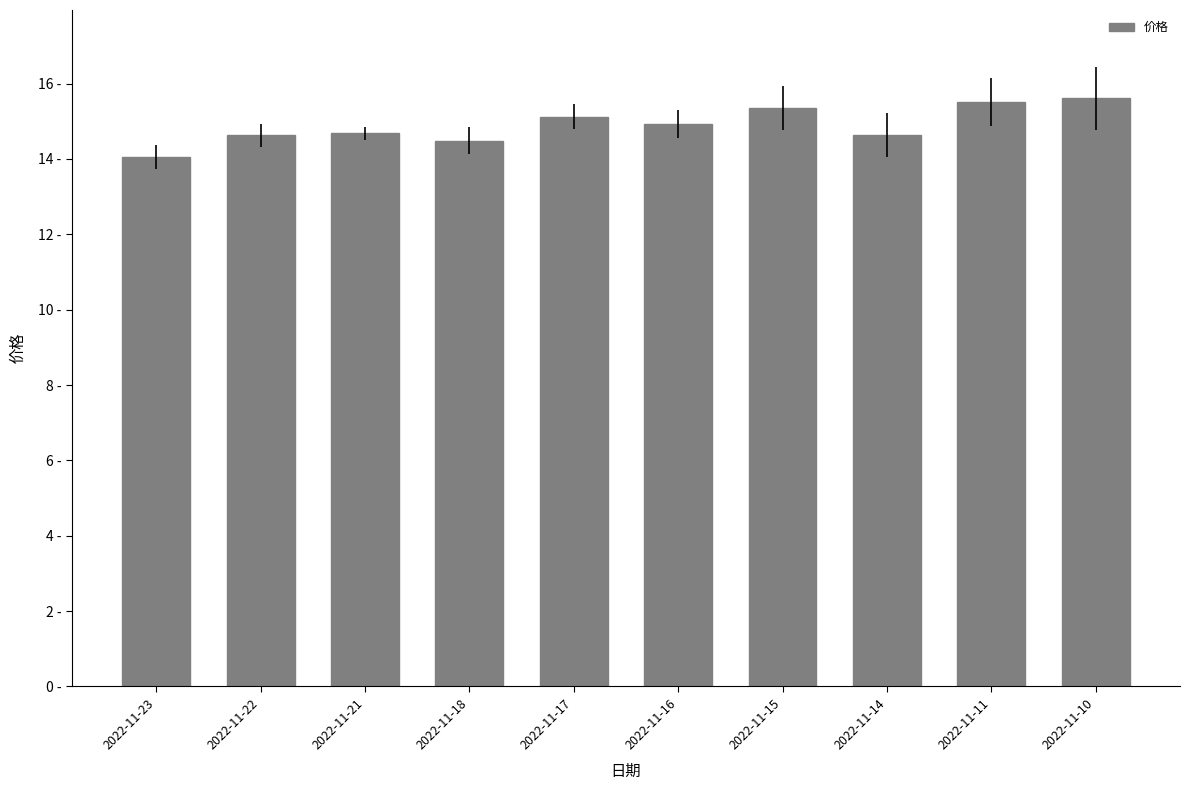

Does the chart contain any negative values?

No